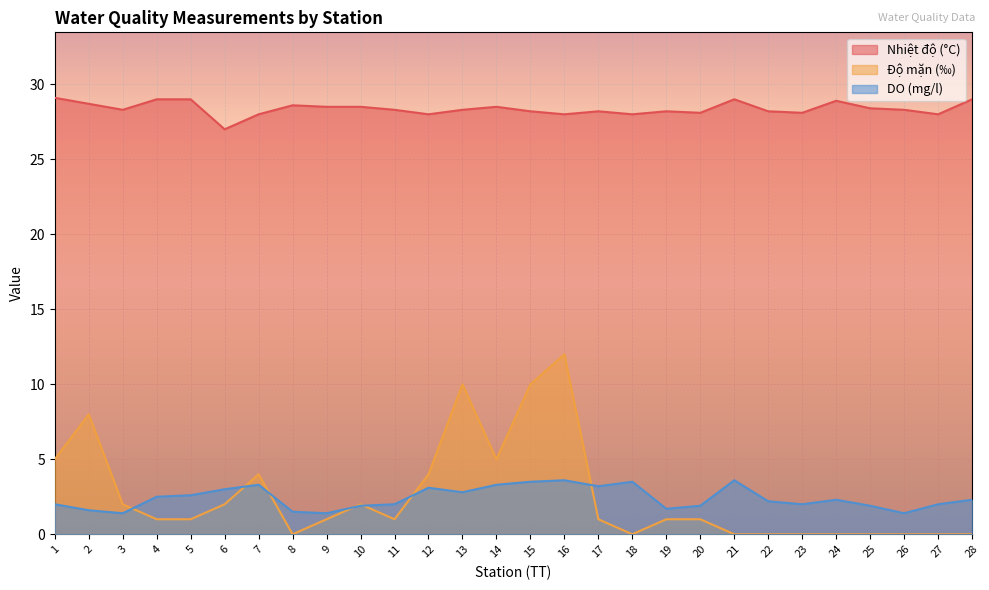

True or false: Nhiệt độ (°C) and Độ mặn (‰) cross at least once.

False